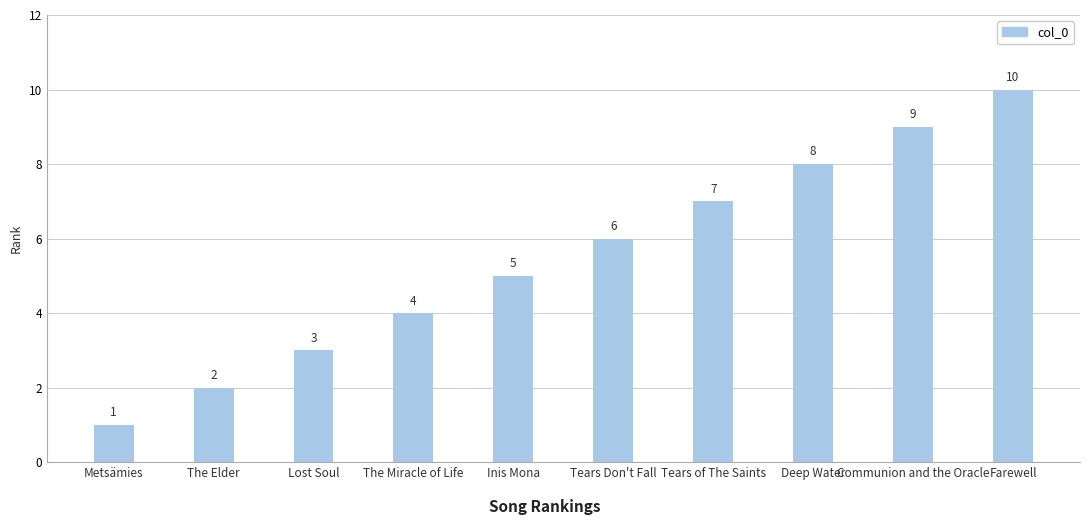

Does the chart contain any negative values?

No